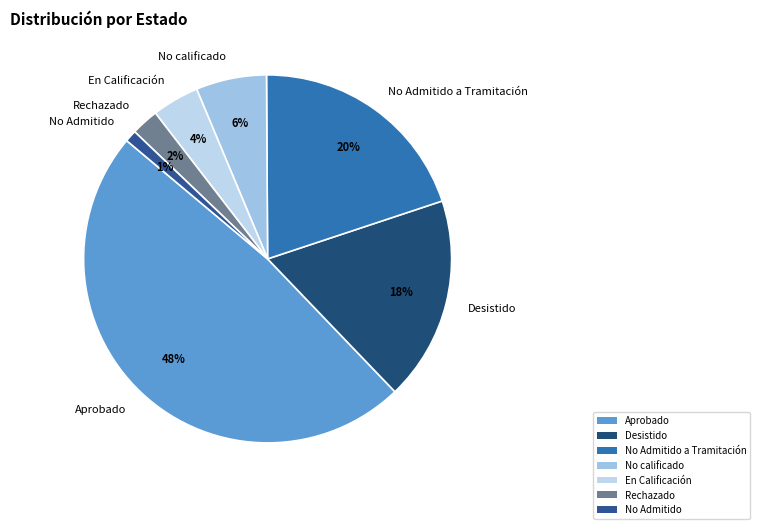

What is the smallest slice in the pie chart?

No Admitido